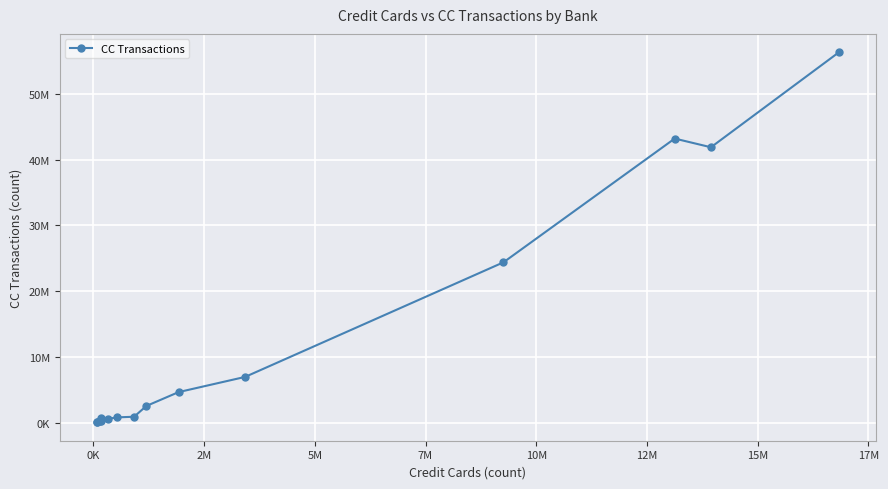

What is the maximum value shown in the chart?

56290403